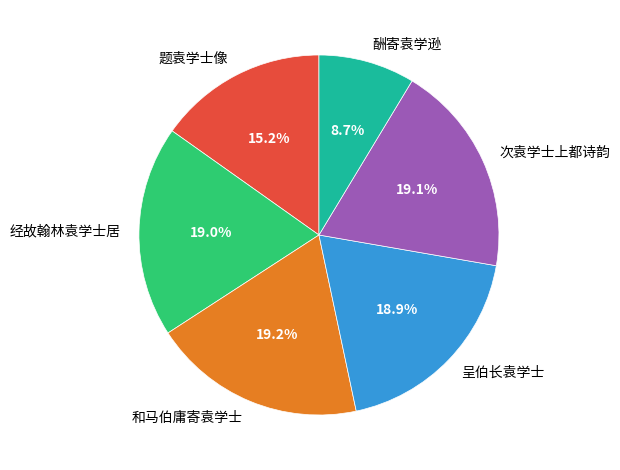

Is there any slice that represents more than half of the pie?

No